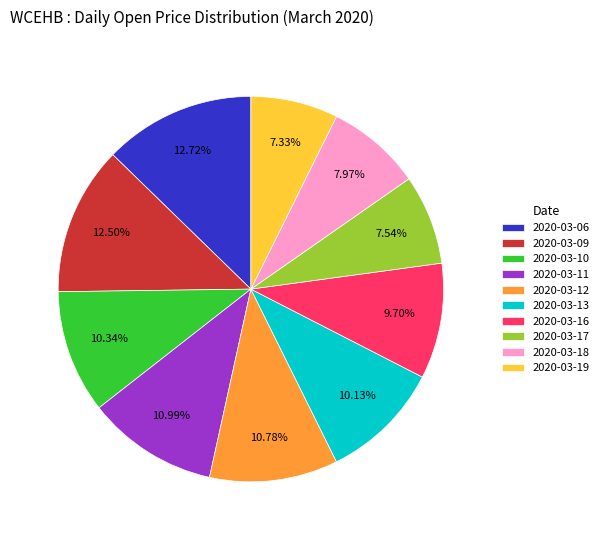

Which has a higher value, 2020-03-09 or 2020-03-19?

2020-03-09